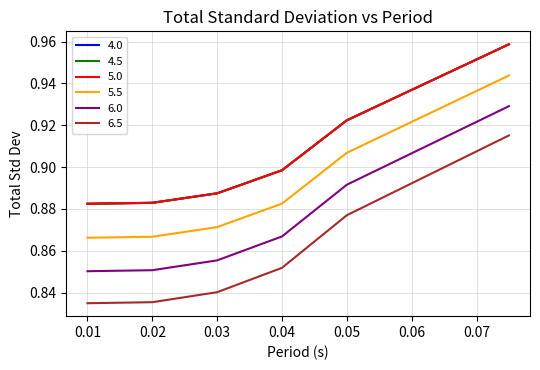

True or false: 6.0 and 5.0 intersect in this chart.

False